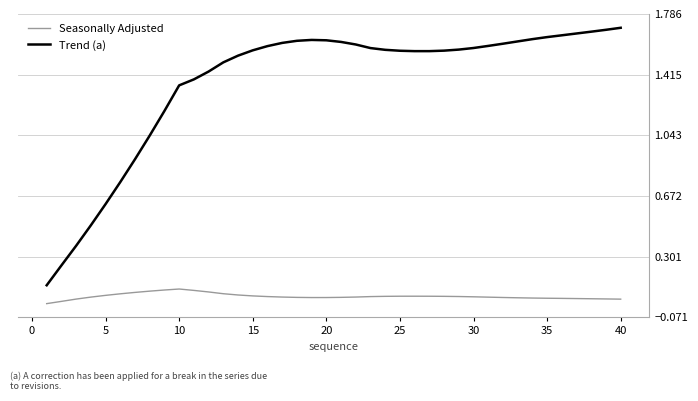

Which series has the widest spread of values?

Trend (a)